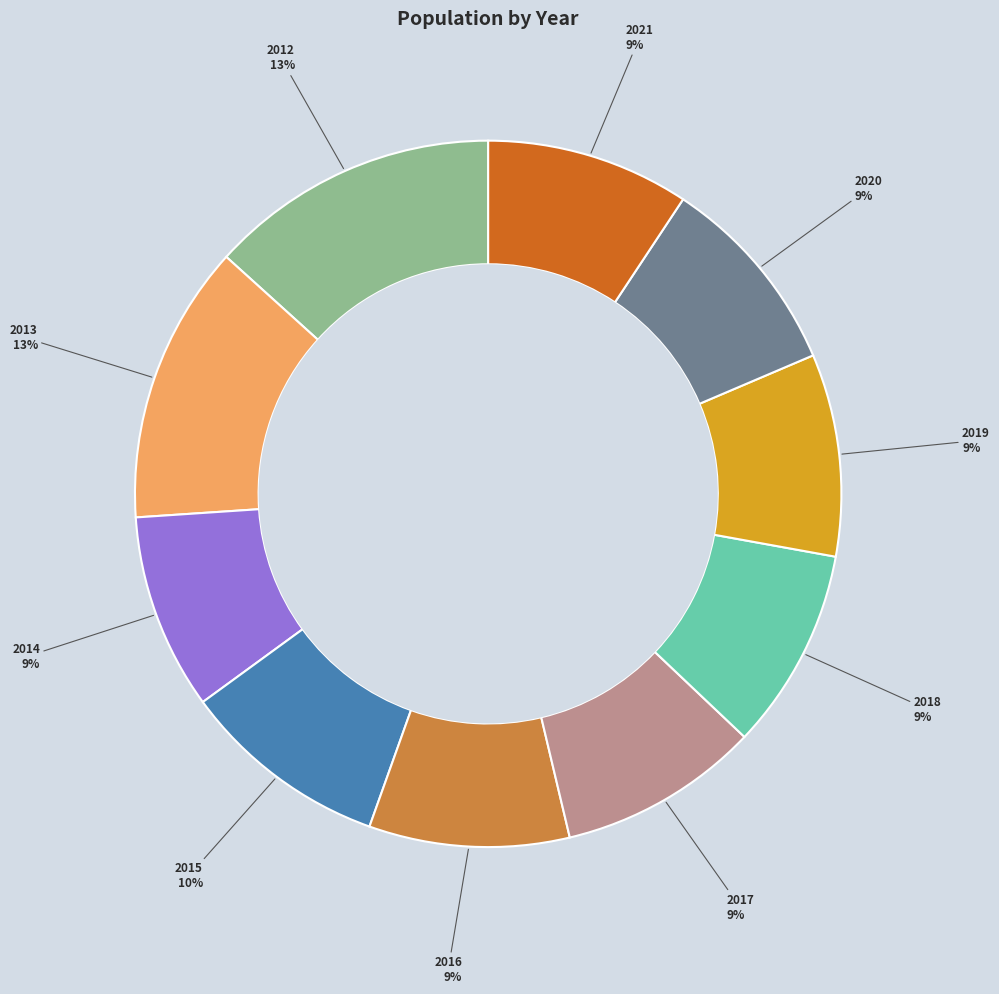

Is there any slice that represents more than half of the pie?

No